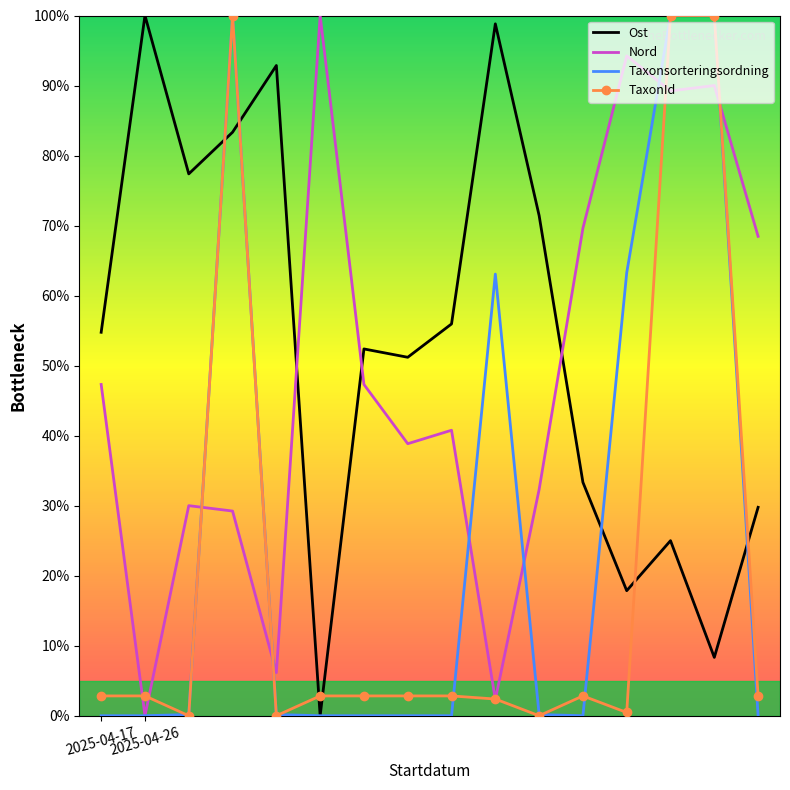

What is the highest value of the Nord series?

100.0